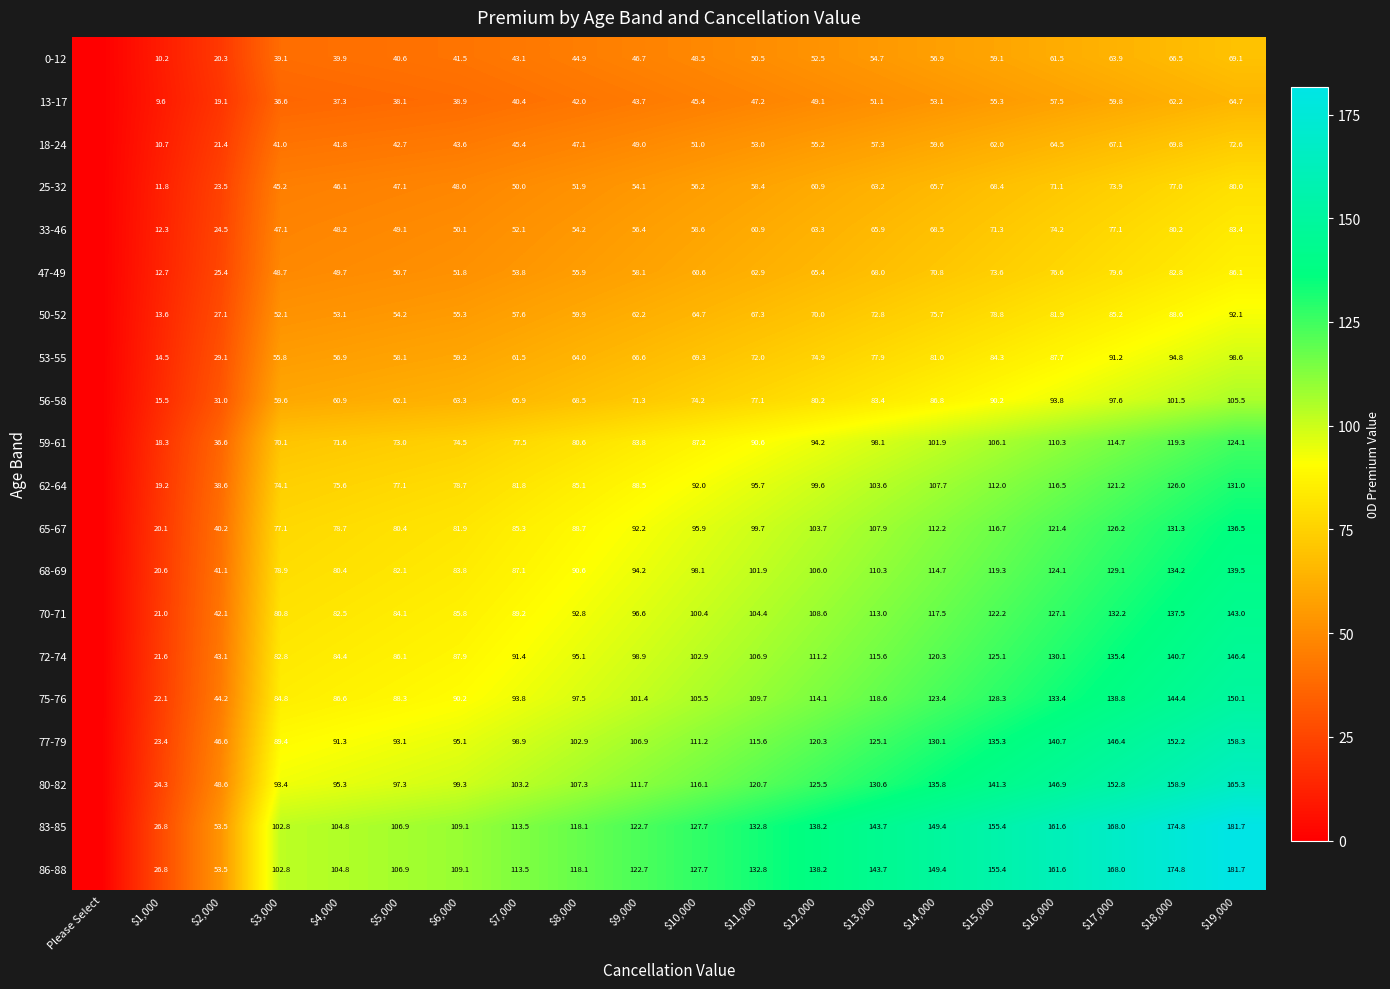

Is it true that 62-64 equals 81.8 at $7,000?

True